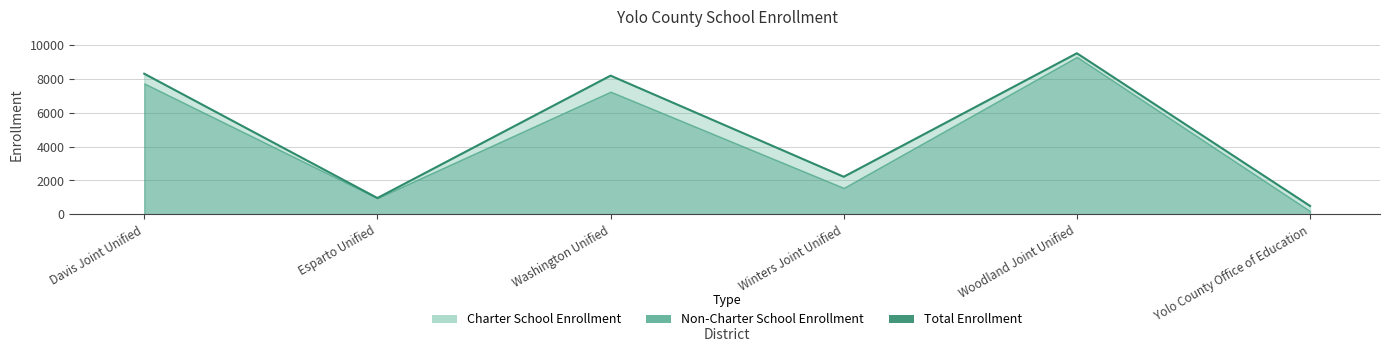

Between Woodland Joint Unified and Washington Unified, which is larger?

Woodland Joint Unified